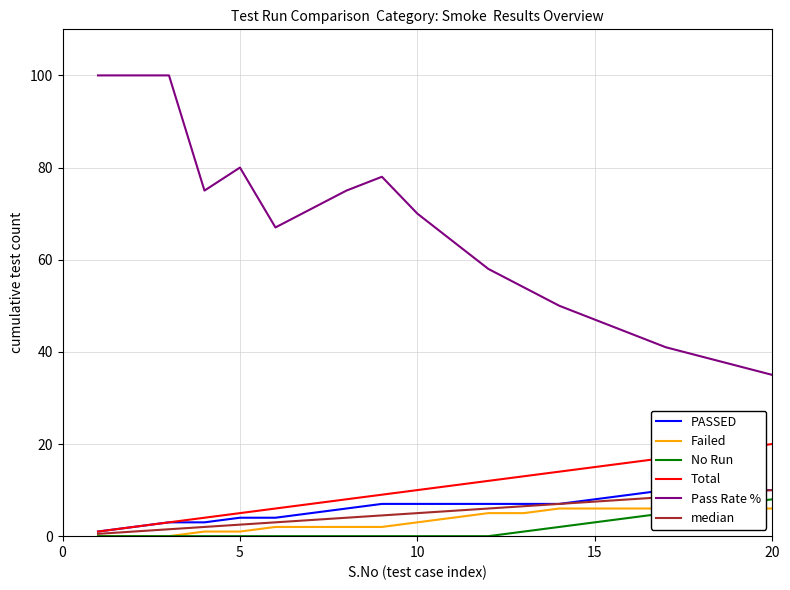

What is the maximum value for Pass Rate %?

100.0